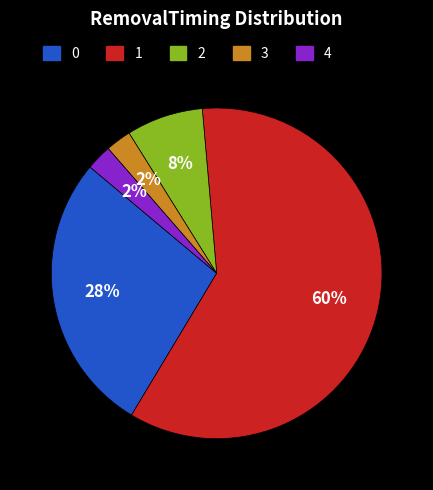

Count the number of slices in the pie.

5